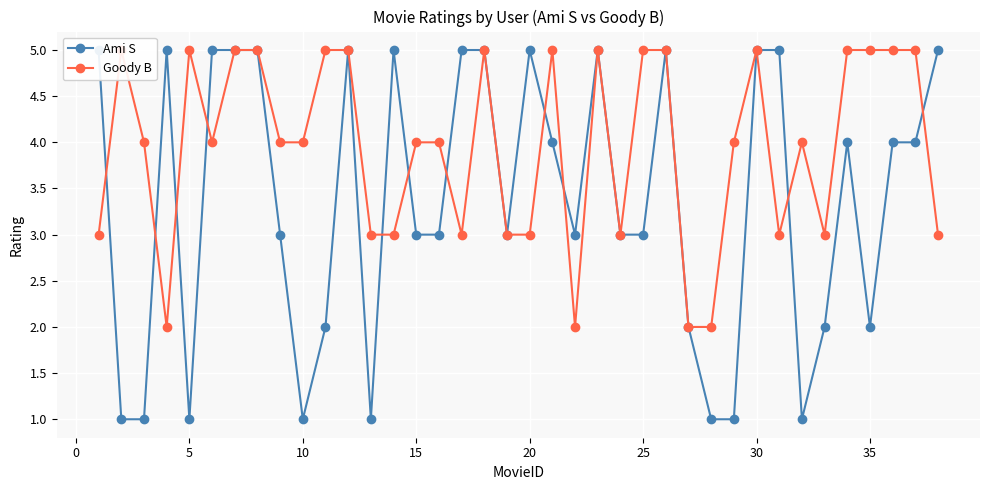

The value of Goody B at 20 is 1. True or false?

False